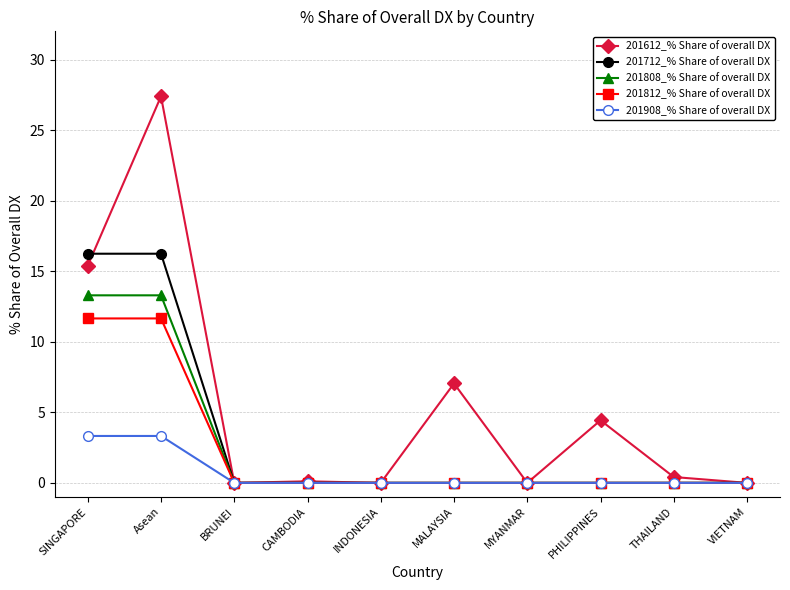

What is the label of the 7th point from the right?

CAMBODIA